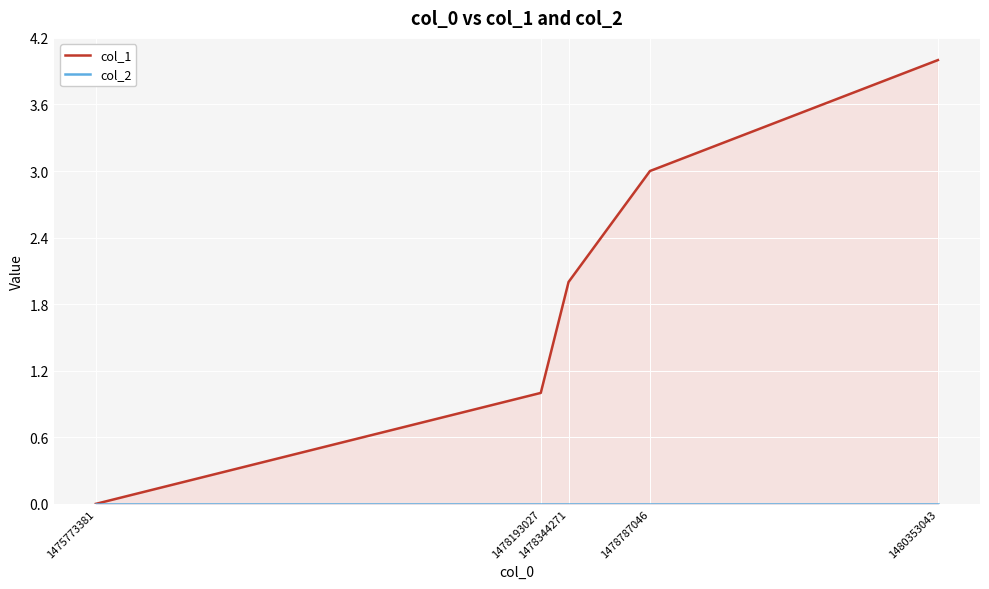

Count the col_1 values in the range 1 to 3.

3